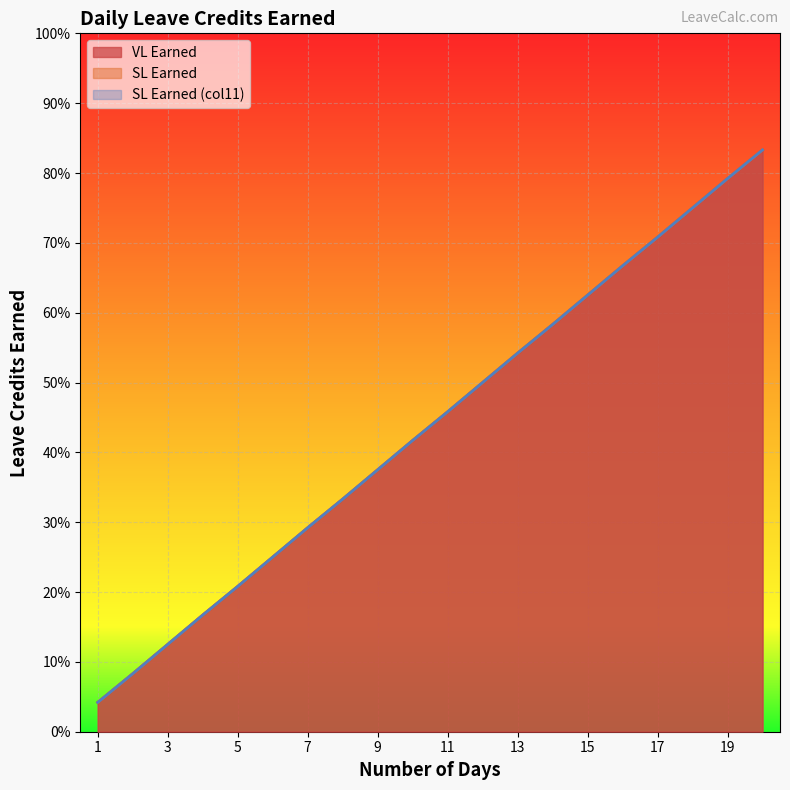

What is the maximum value for VL Earned?

0.8